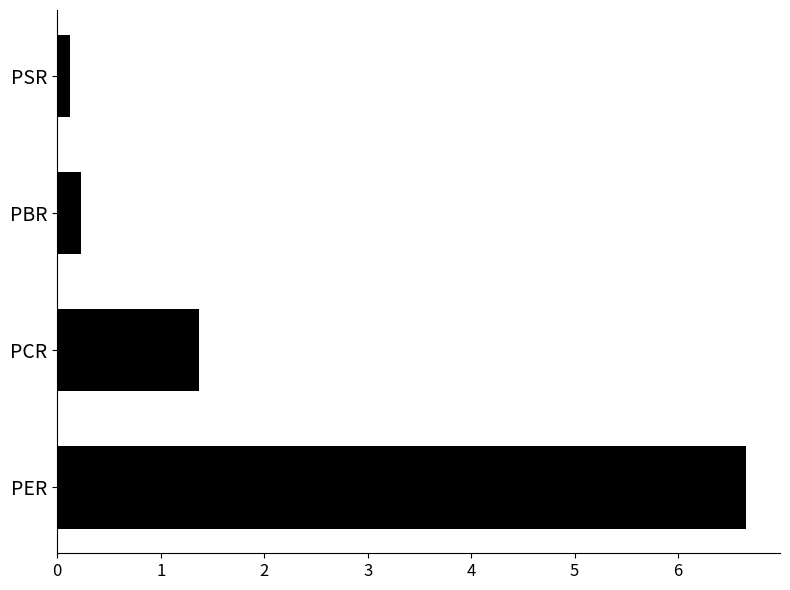

What is the sum of all values?

8.4